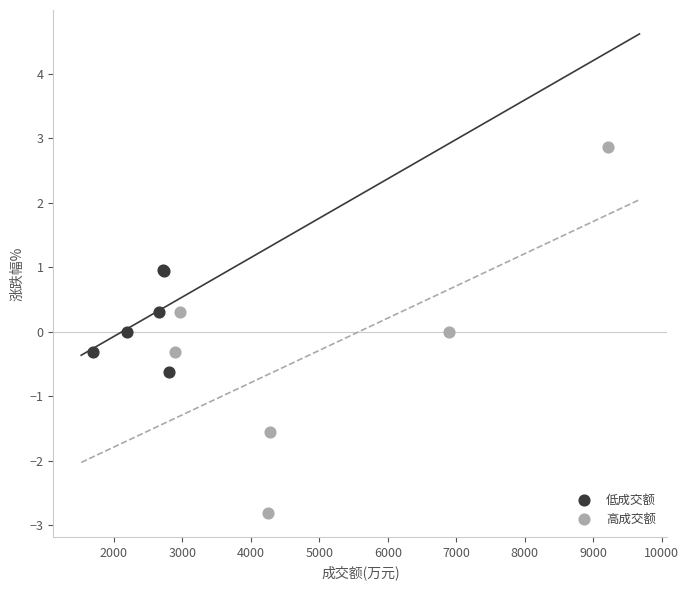

Which series contains the lowest Y value?

高成交额